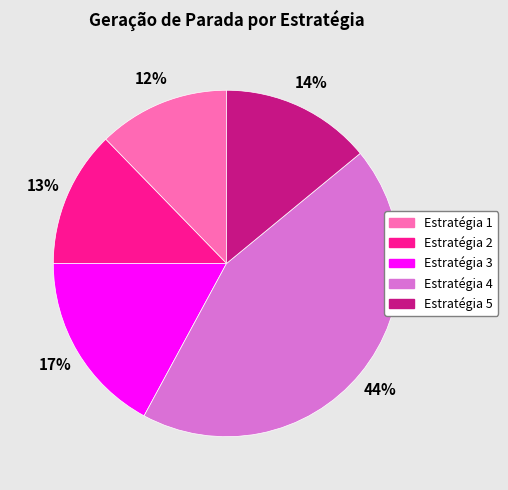

To the nearest percent, what is the difference between the largest and smallest slice percentages?

32%